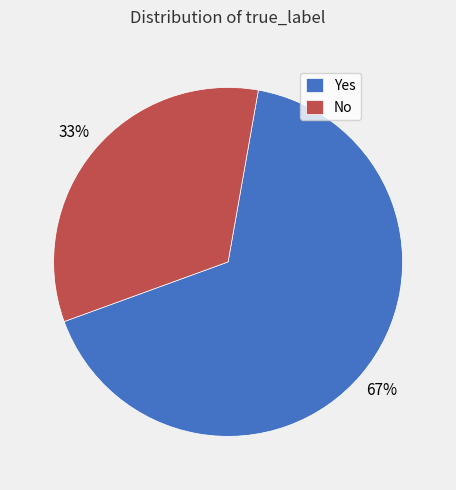

The No slice represents 33% of the pie. True or false?

True